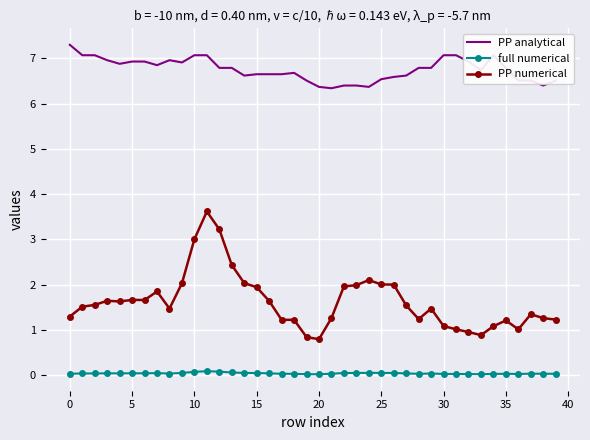

Rank the series by their average value, from lowest to highest.

full numerical, PP numerical, PP analytical